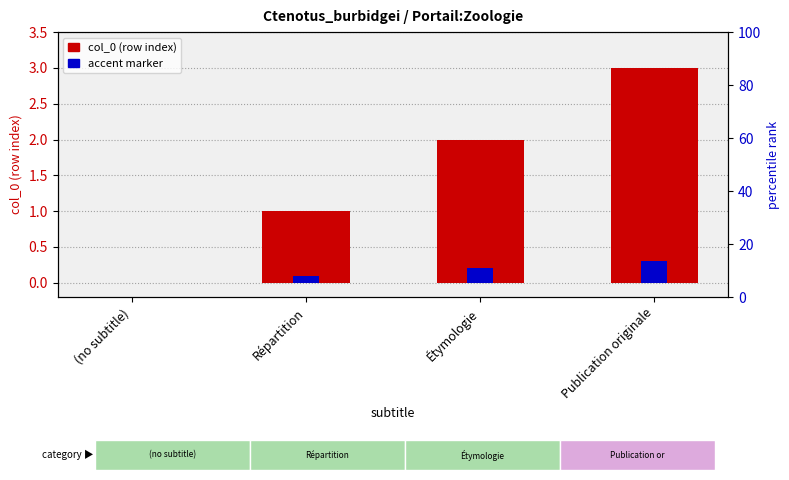

At which category is the sum across all series the highest?

Publication originale